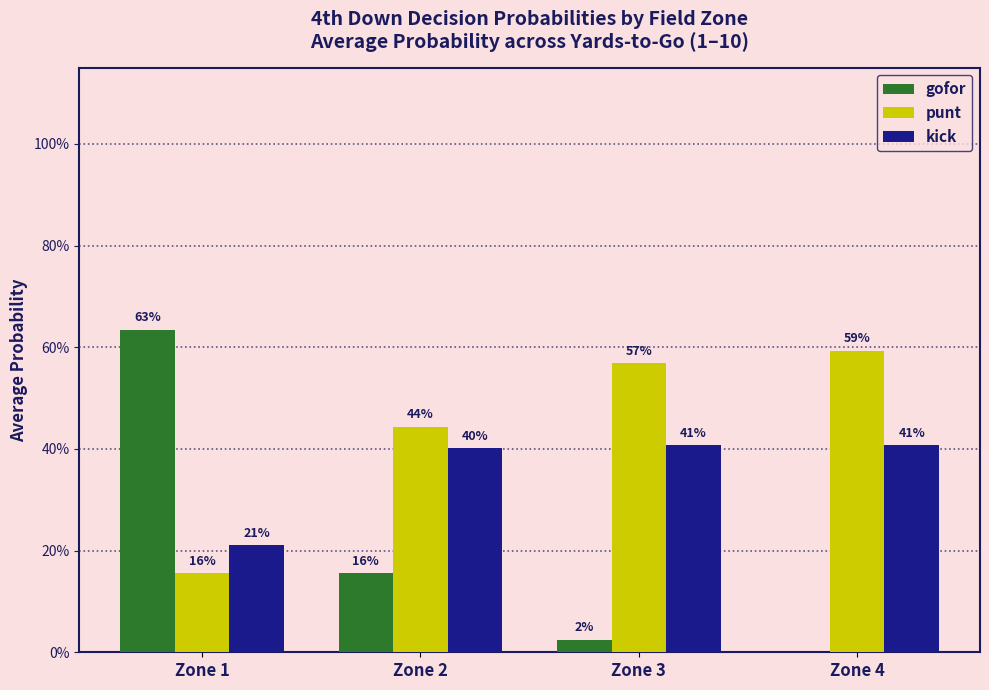

Does the chart contain stacked bars?

No